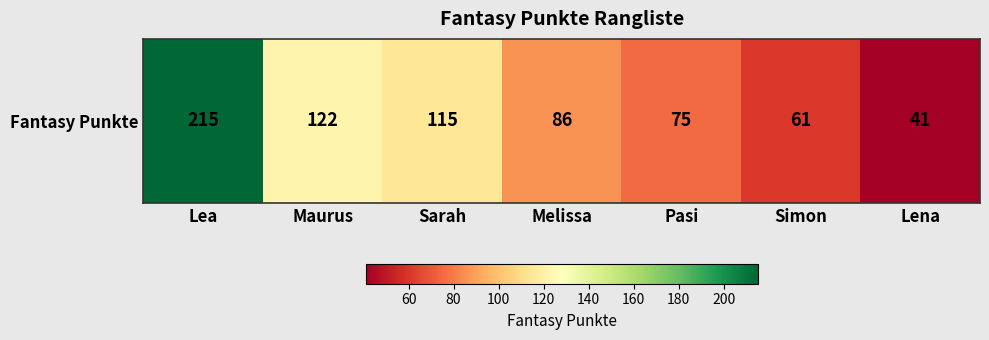

Where is the data nearest to the value 128?

Maurus